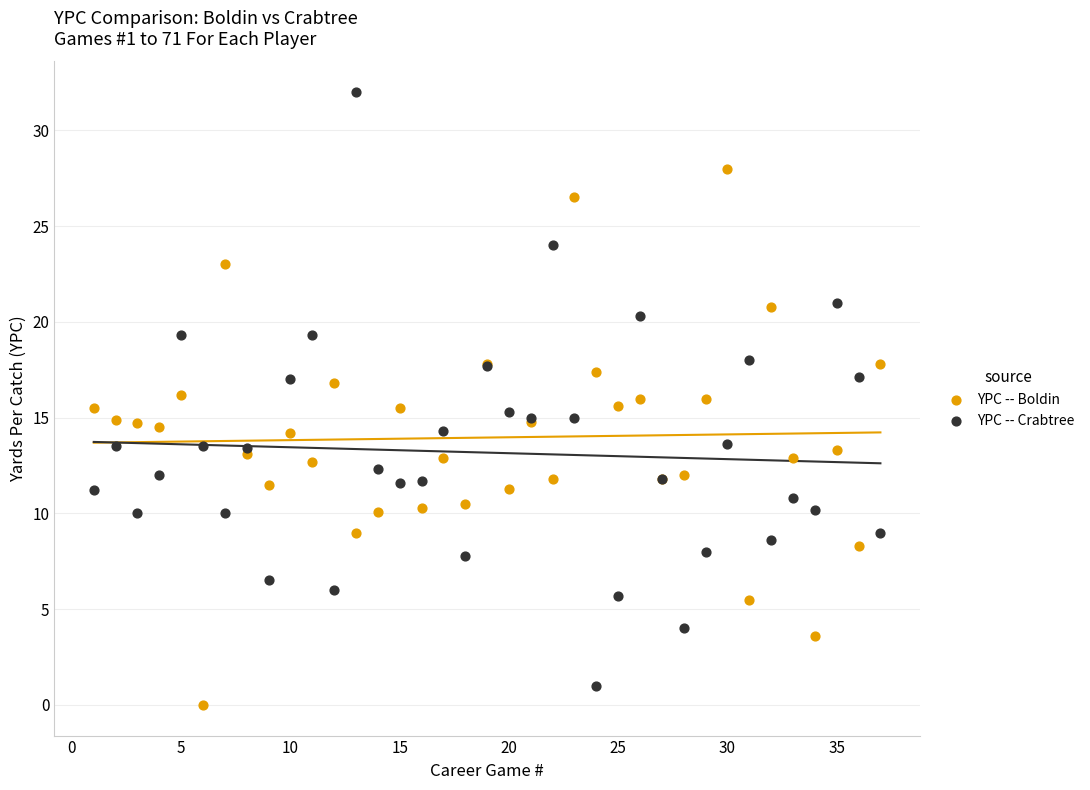

Which series has the largest Y range (max minus min)?

YPC -- Crabtree